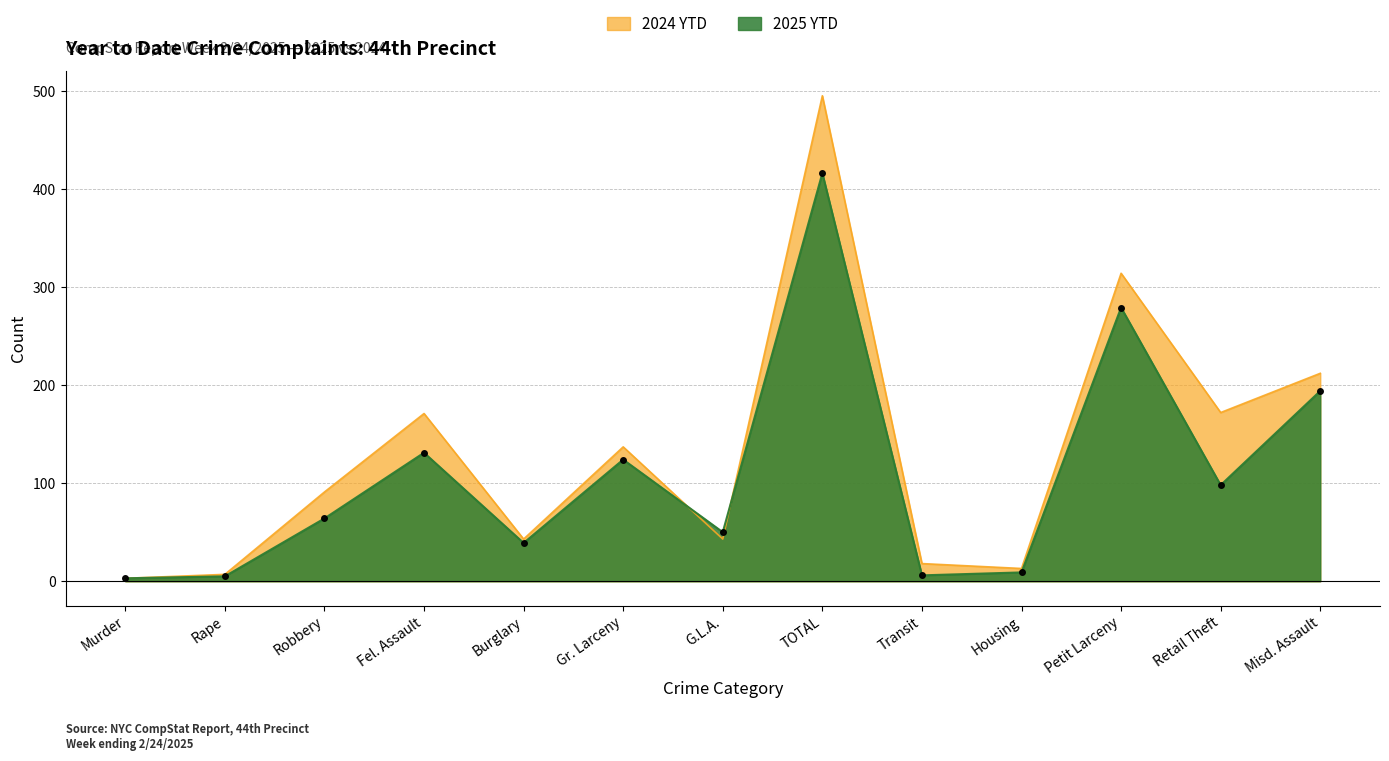

At which category does 2024 YTD reach its first local valley?

Burglary